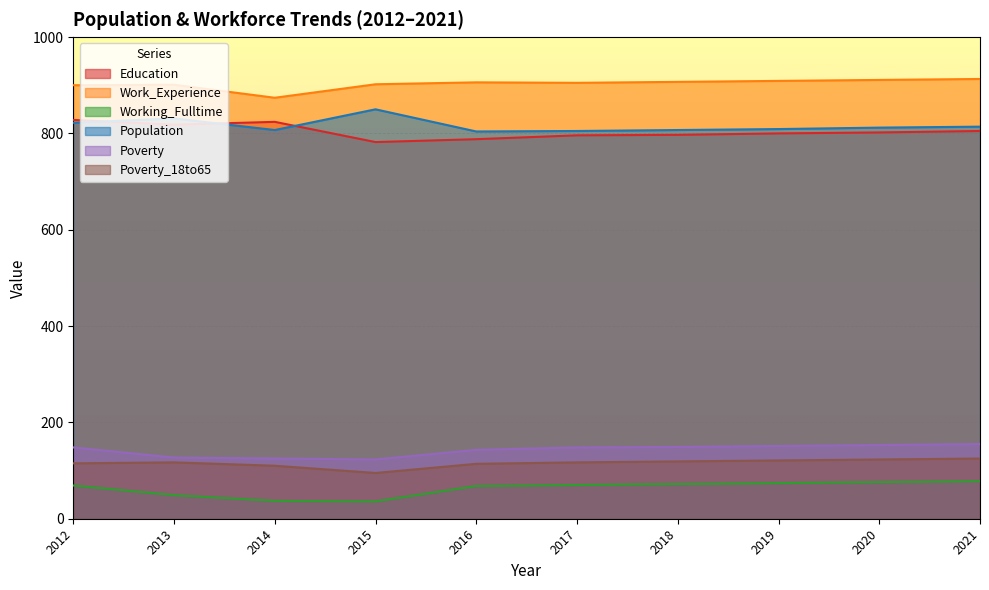

How many interior local peaks does the Education series have?

1